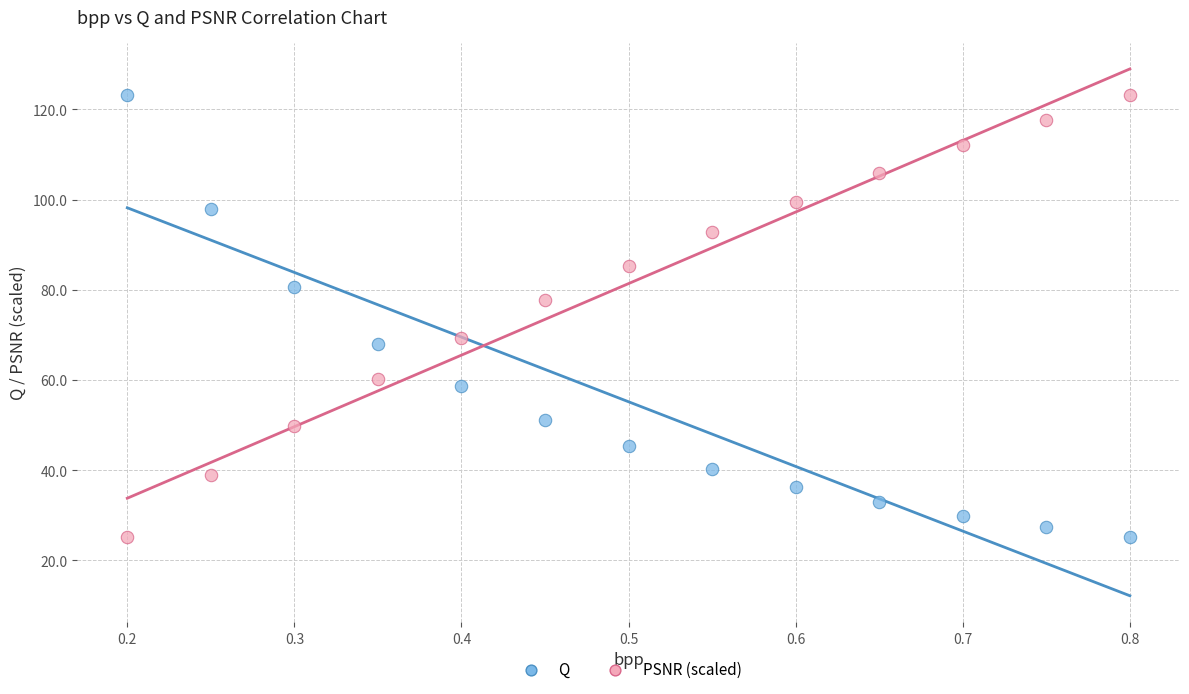

Across all data points, what is the range of X values (max minus min)?

0.6